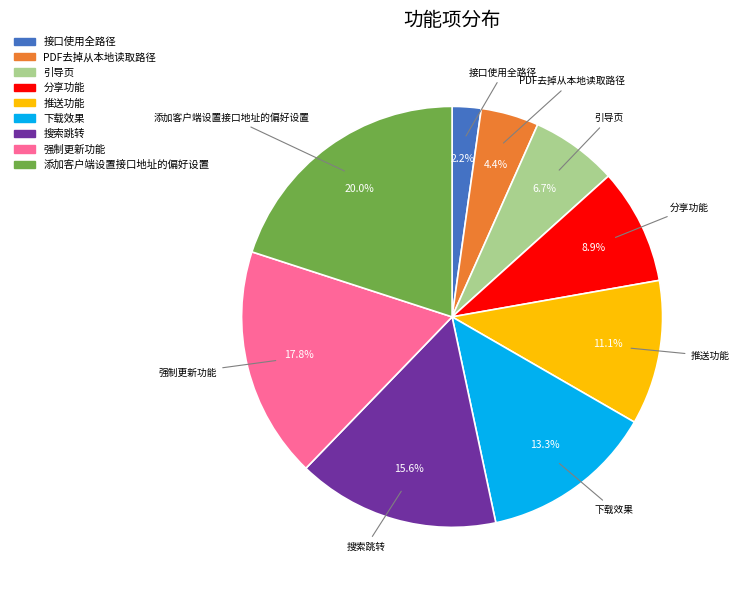

What percentage is the 接口使用全路径 slice, to the nearest percent?

2%